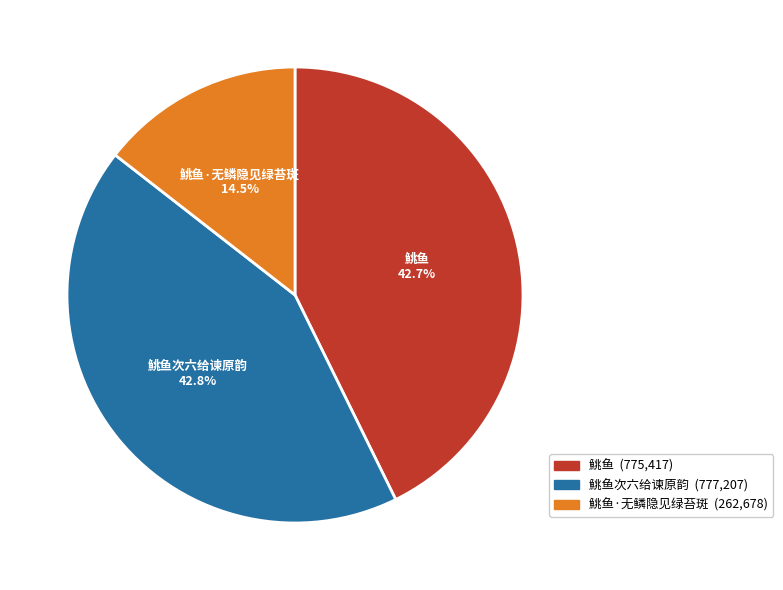

True or false: 鮡鱼次六给谏原韵 accounts for 49% of the total.

False